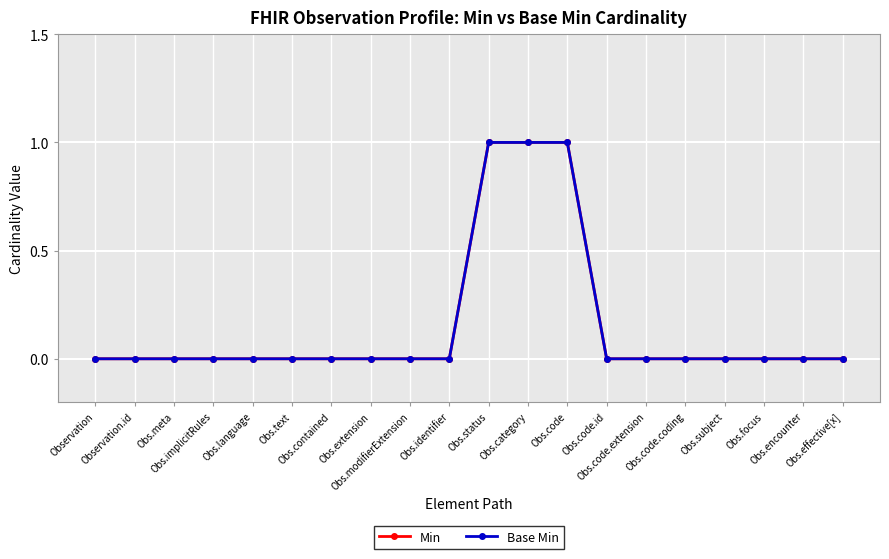

Is this an area chart (filled region under the line)?

No